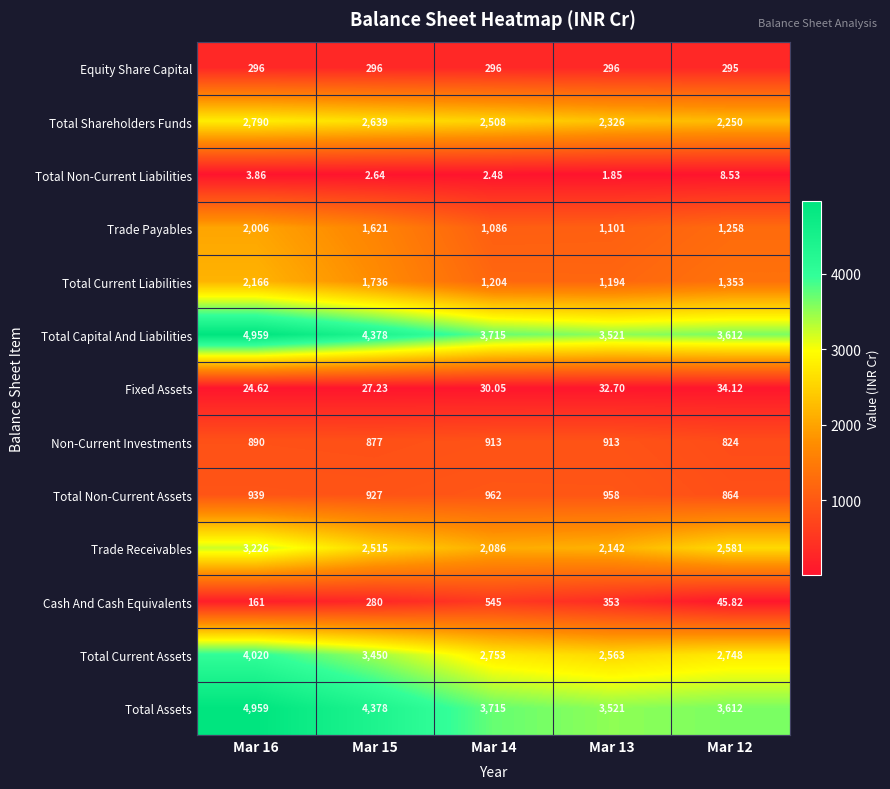

Which series changed the most between Mar 15 and Mar 14?

Total Current Assets